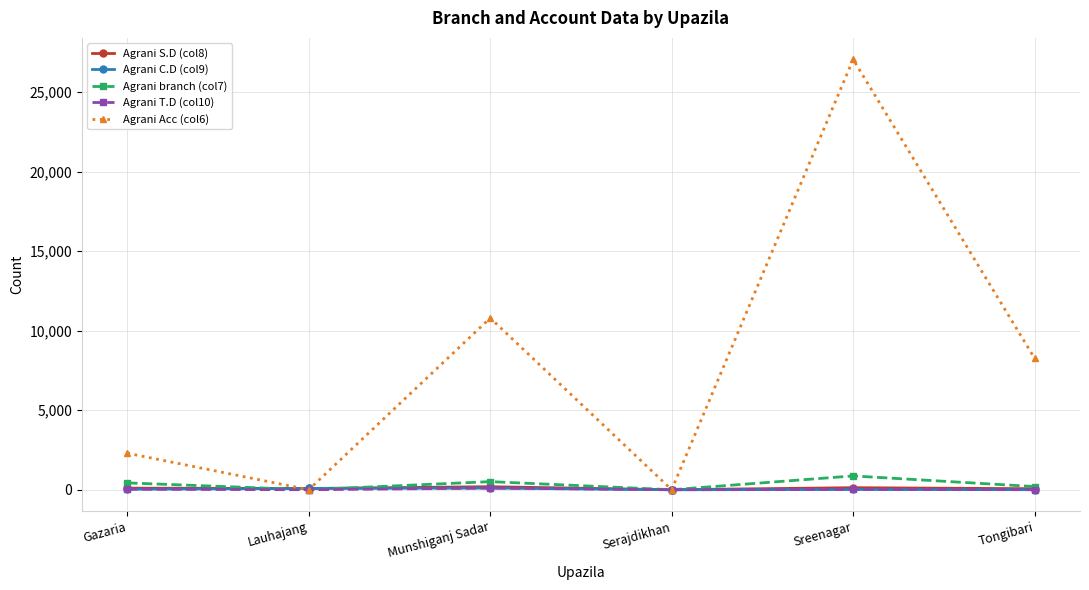

What is the label of the 1st point from the left?

Gazaria